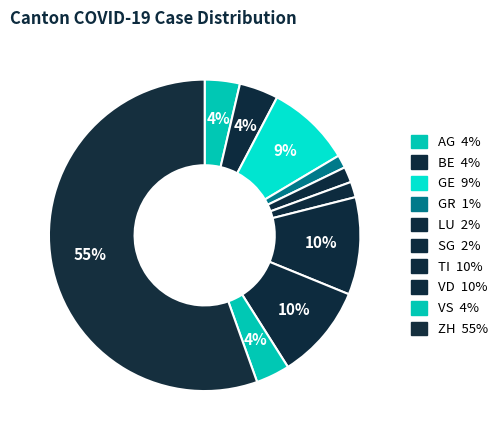

Is it true that VD is 10% of the pie?

True